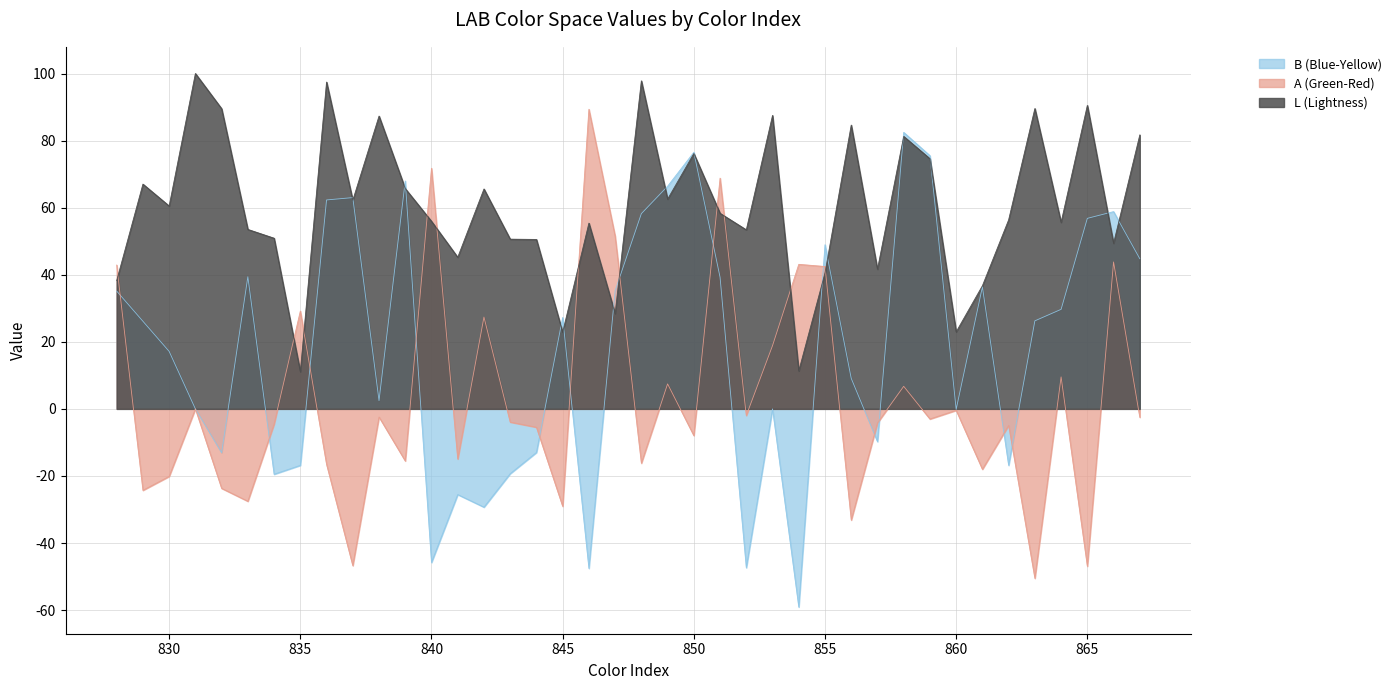

List the labels in order of A (Green-Red) value, largest first.

846, 840, 851, 847, 866, 854, 828, 855, 835, 842, 853, 864, 849, 858, 831, 860, 852, 838, 867, 859, 843, 857, 834, 862, 844, 850, 841, 839, 848, 836, 861, 830, 832, 829, 833, 845, 856, 837, 865, 863